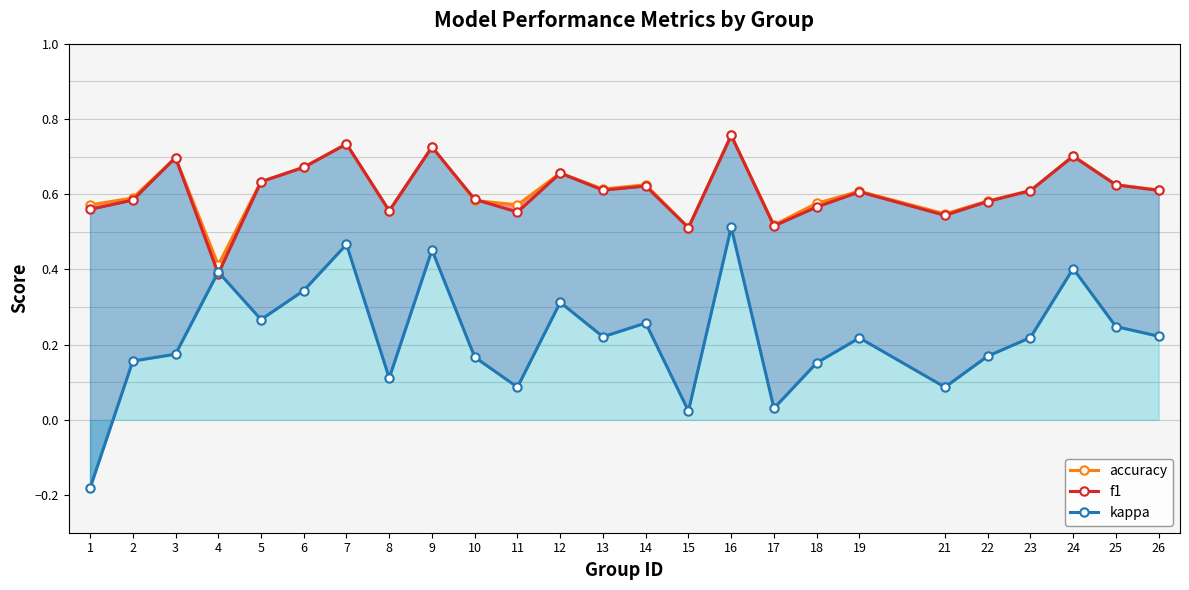

List the labels in order of accuracy value, smallest first.

4, 15, 17, 21, 8, 1, 11, 18, 22, 10, 2, 19, 23, 26, 13, 14, 25, 5, 12, 6, 3, 24, 9, 7, 16